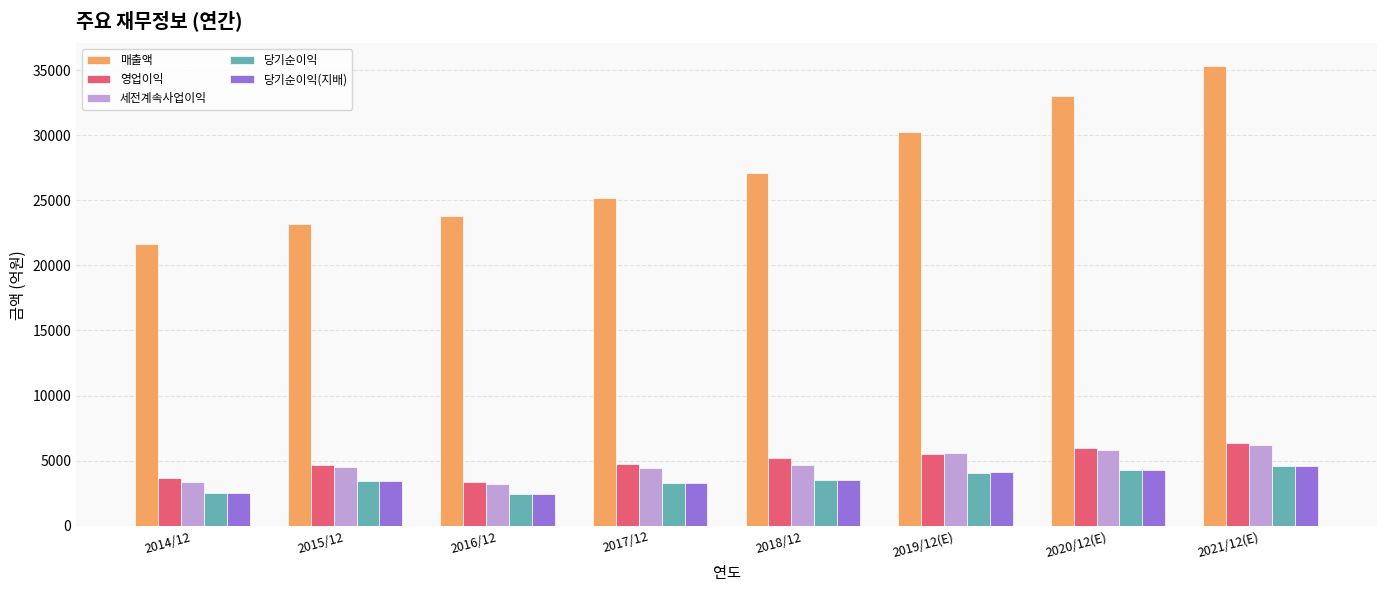

The value of 영업이익 at 2015/12 is 4633. True or false?

True